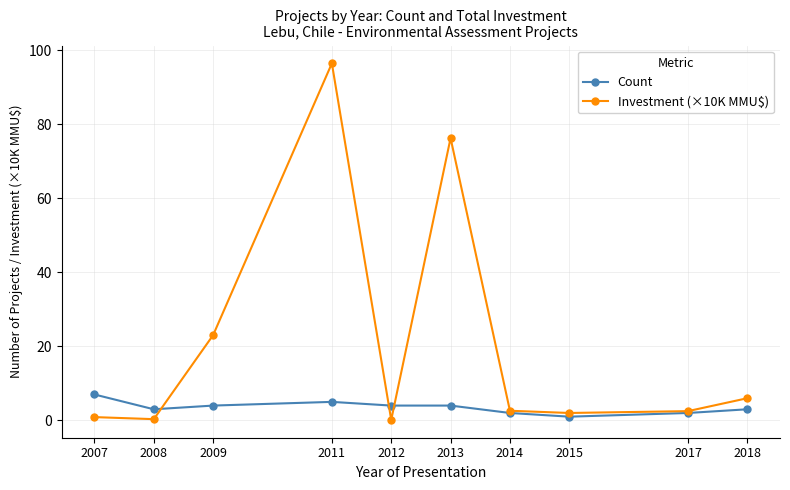

True or false: Count and Investment (×10K MMU$) cross at least once.

True